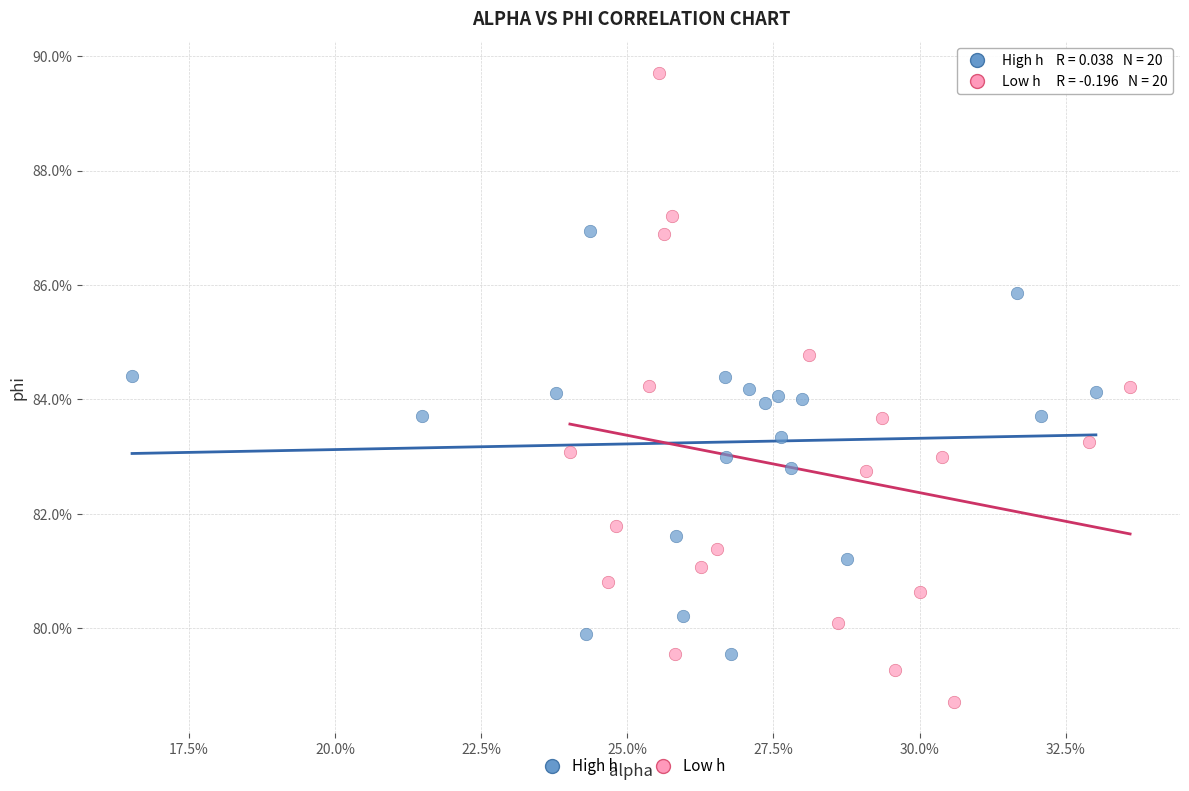

Which series contains the highest Y value?

Low h